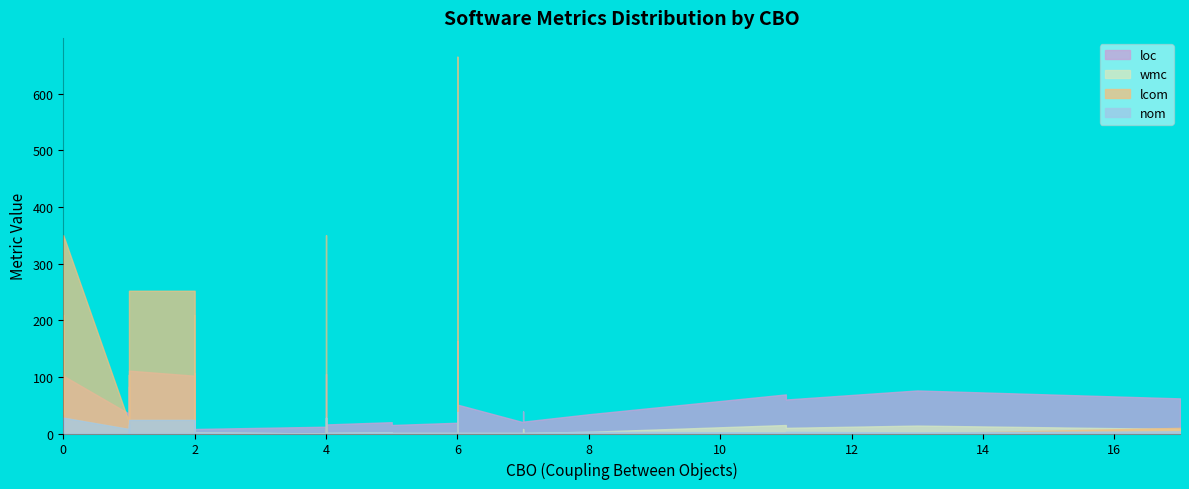

What is the label of the 36th point from the right?

5